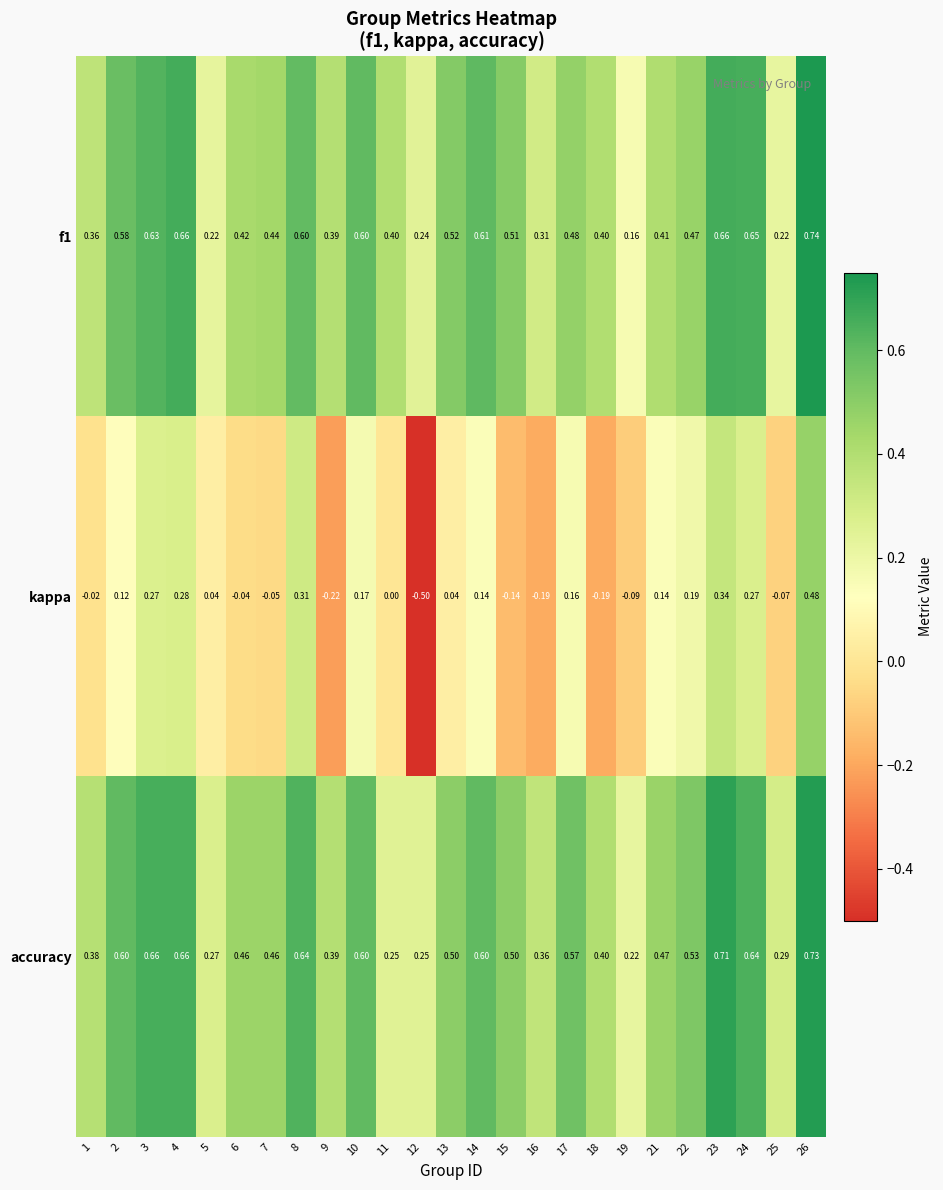

Is the value of f1 at 21 greater than the value of accuracy at 12?

Yes